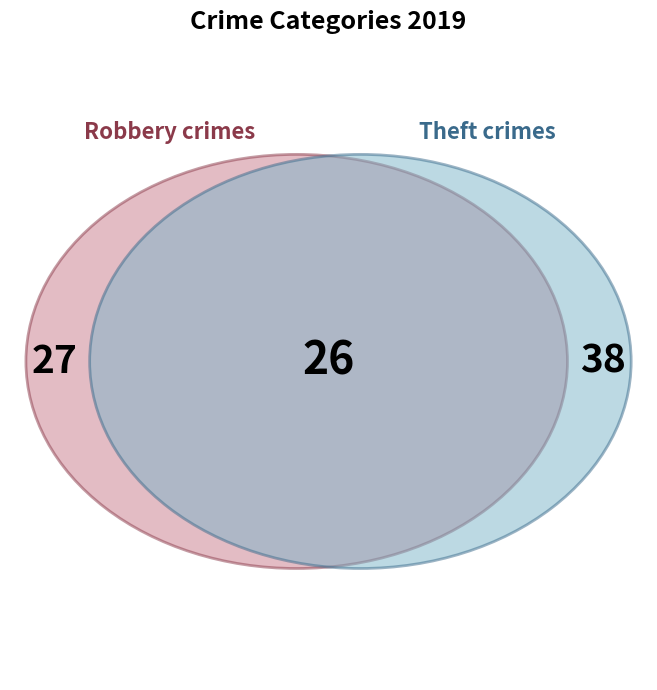

Is there a majority slice in this chart?

No